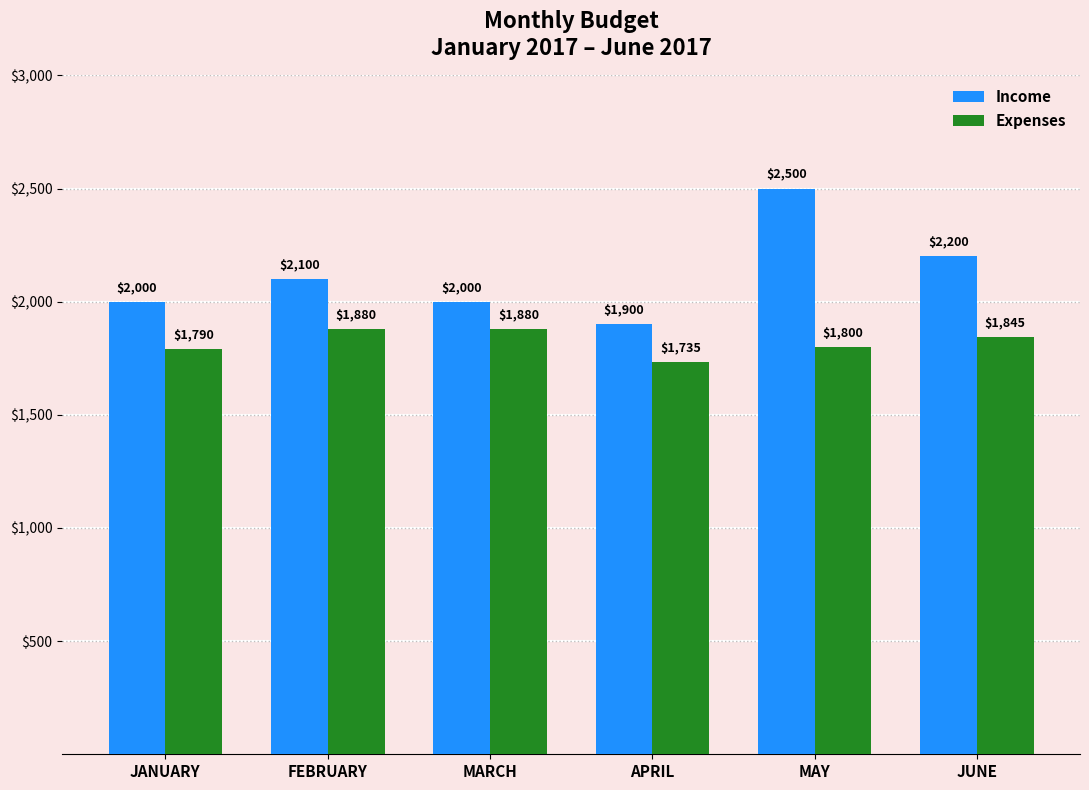

What is the label of the 6th bar from the right?

JANUARY